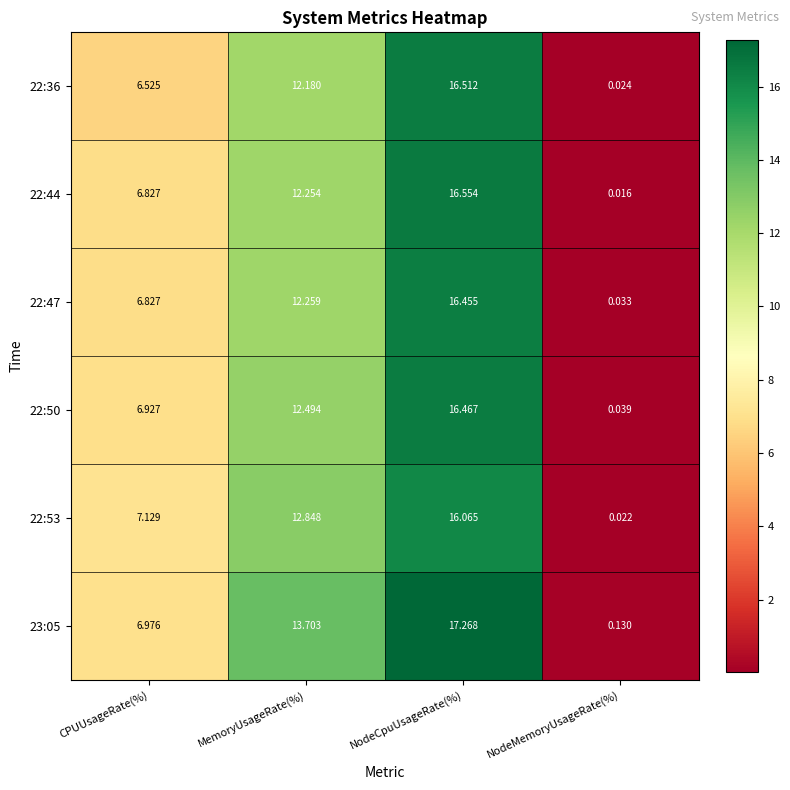

At how many categories does at least one series exceed 7?

3